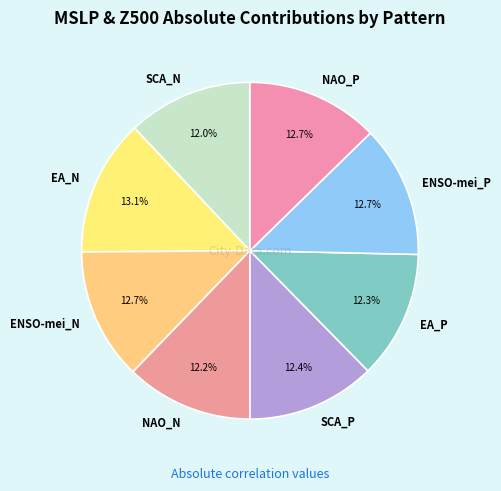

Does NAO_P account for over 50% of the chart?

No